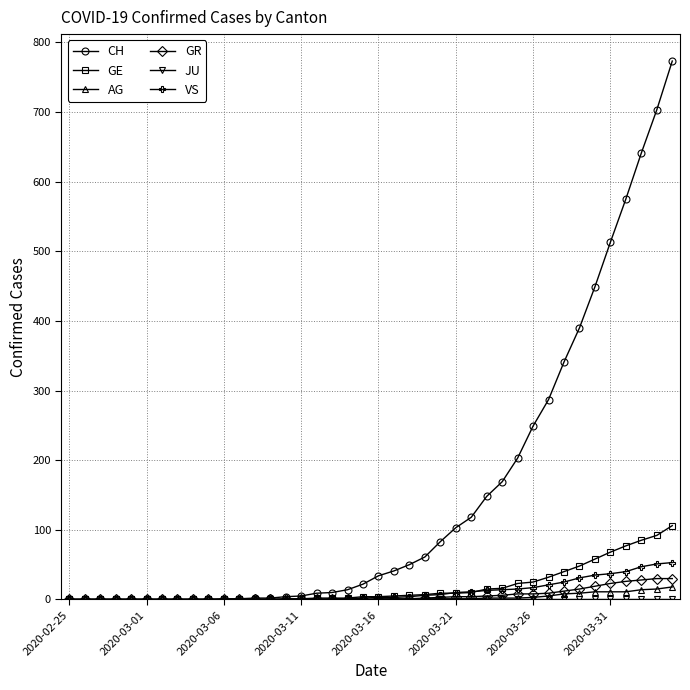

At how many categories does at least one series exceed 282?

9